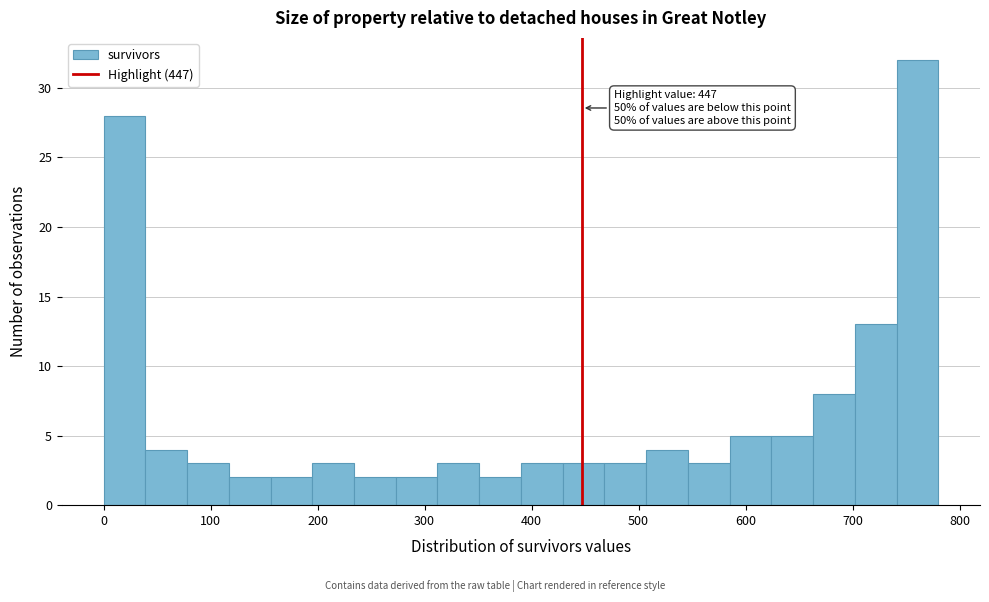

Around what value on the x-axis is the tallest bar? Give the approximate position of its centre, as read against the axis.

760